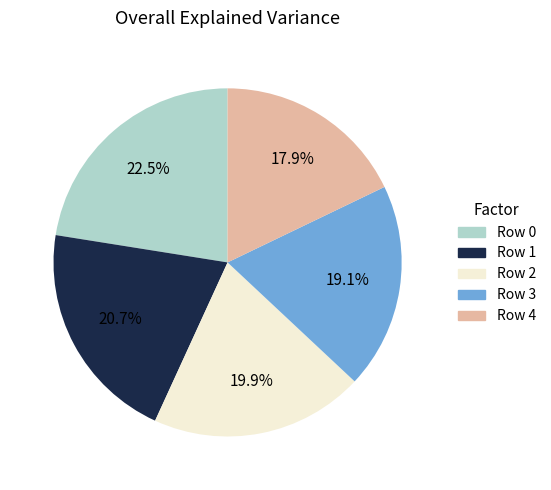

True or false: Row 1 accounts for 6% of the total.

False